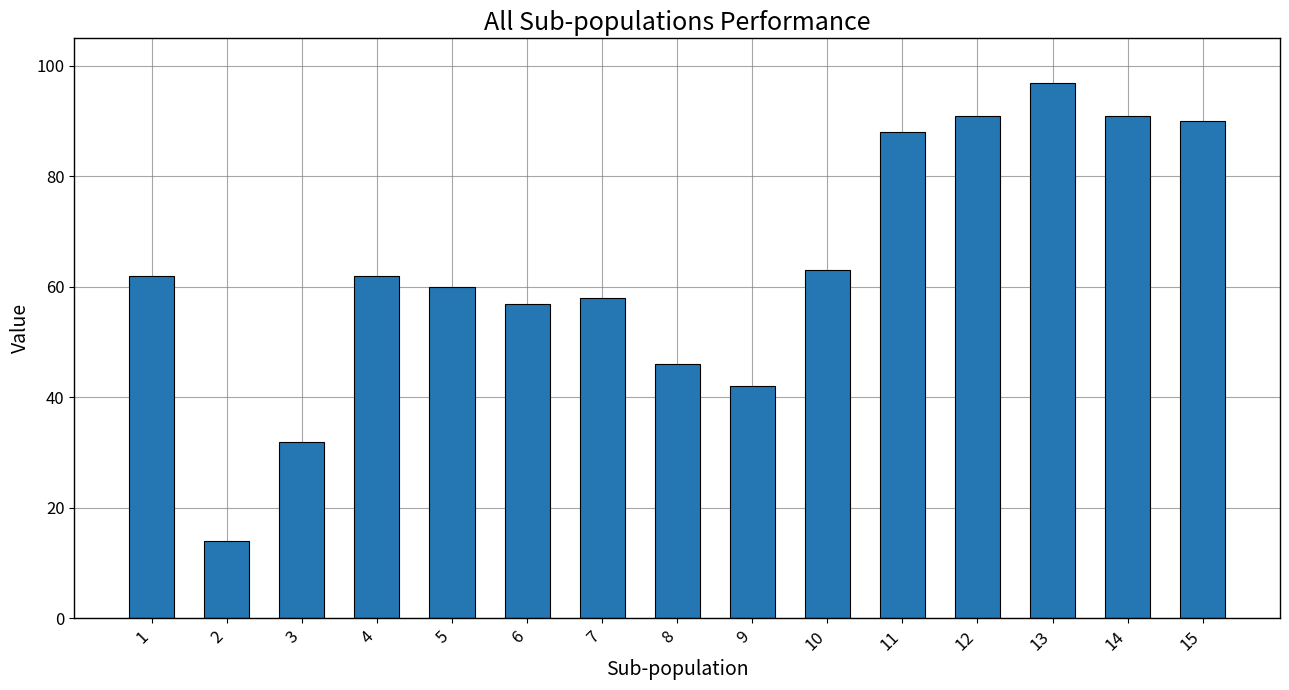

What value does the data have at 12, to the nearest 5?

90